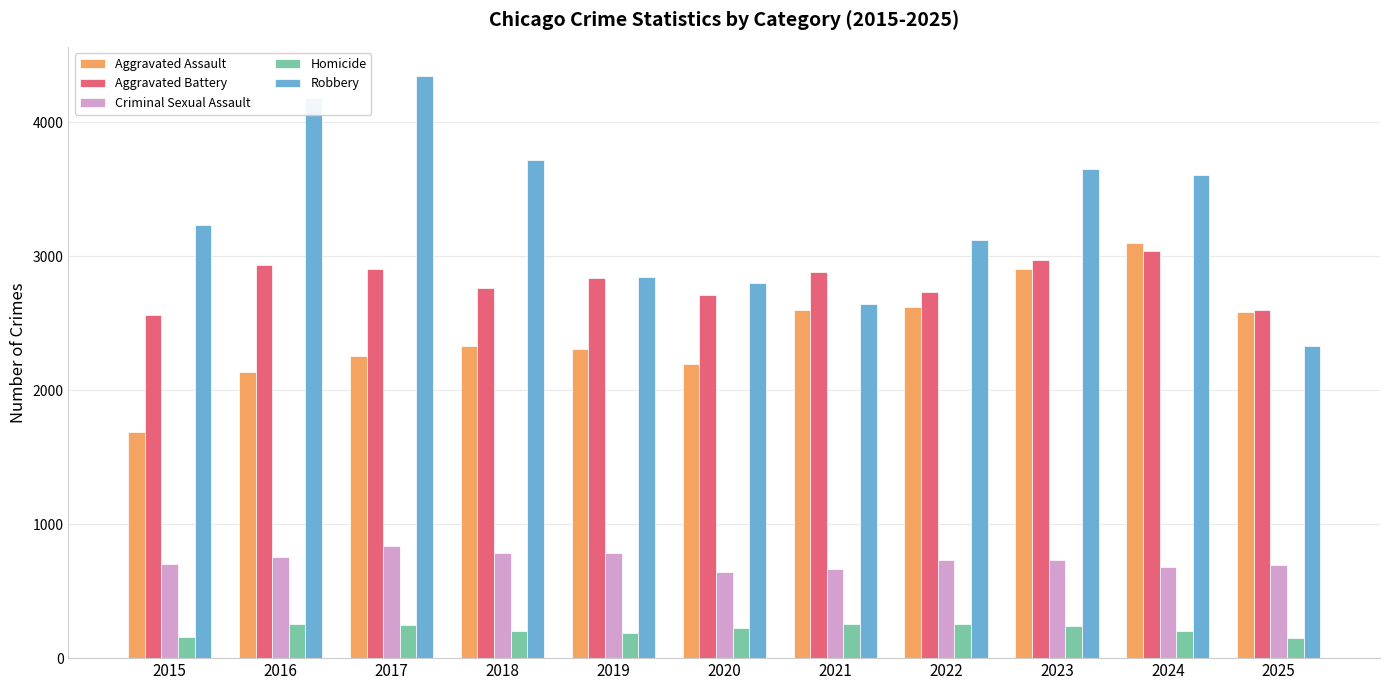

Which series has the largest range (max minus min)?

Robbery